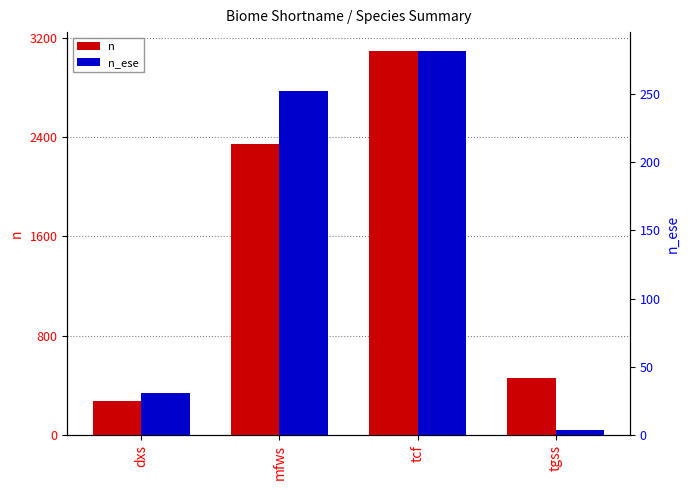

What is the total value across all series at dxs?

309